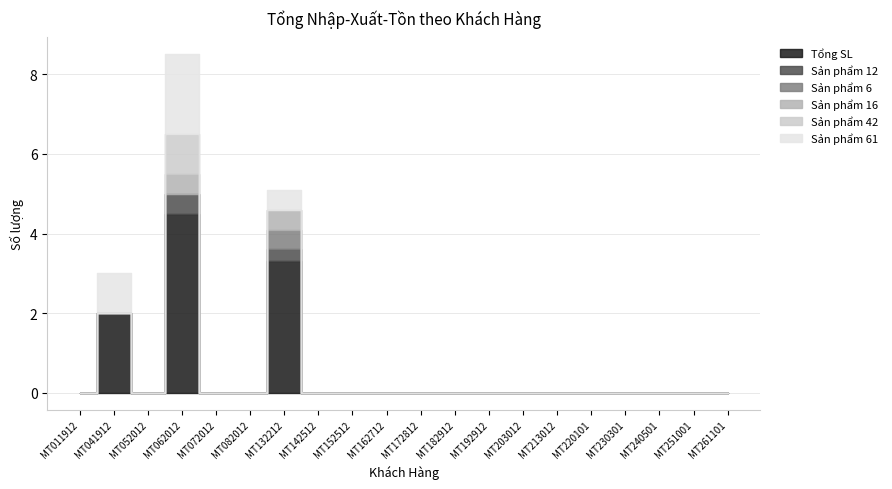

How many distinct data groups are displayed?

6